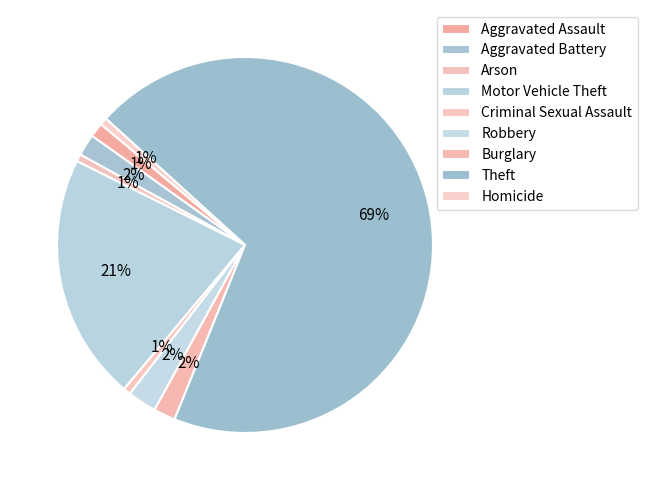

How many slices are in this pie chart?

9